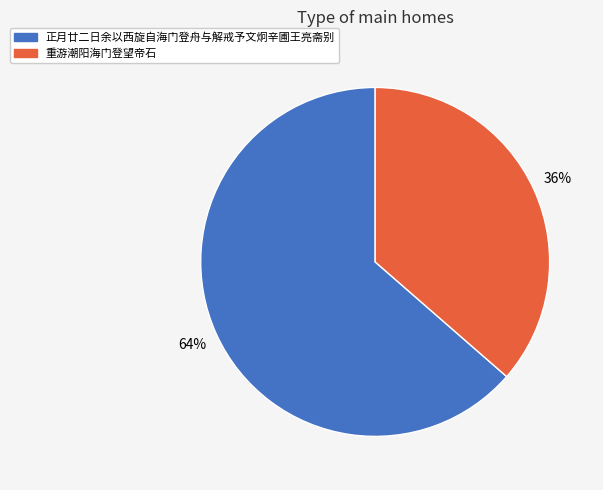

How many slices are in this pie chart?

2